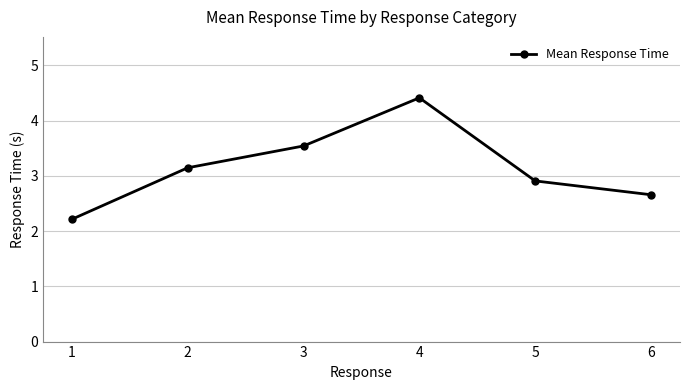

What is the value of the 1st point from the left?

2.2